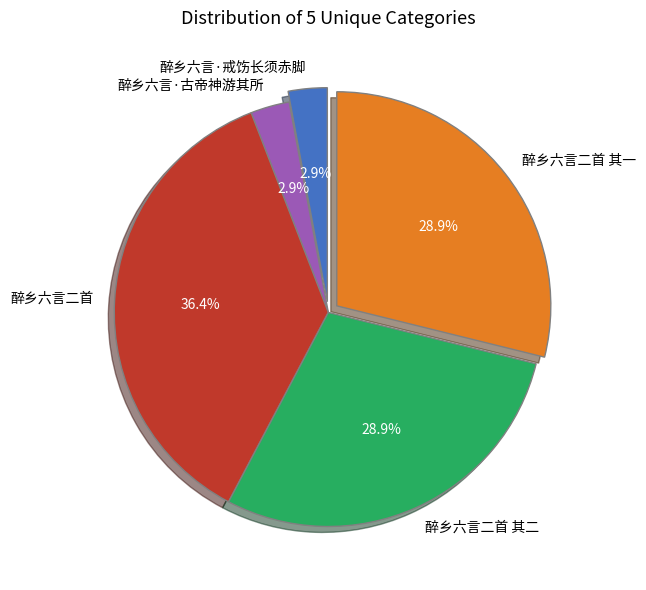

How many segments does this pie chart have?

5